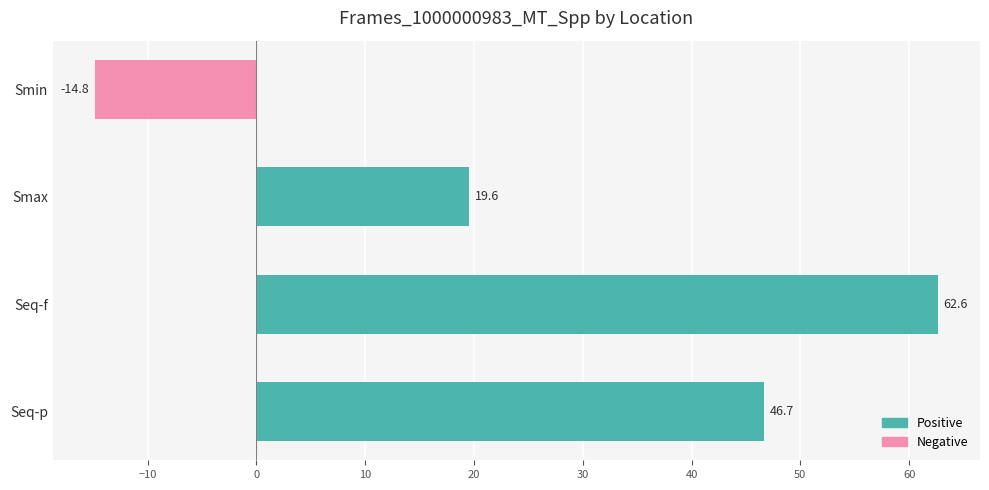

List the labels in order of value, largest first.

Seq-f, Seq-p, Smax, Smin